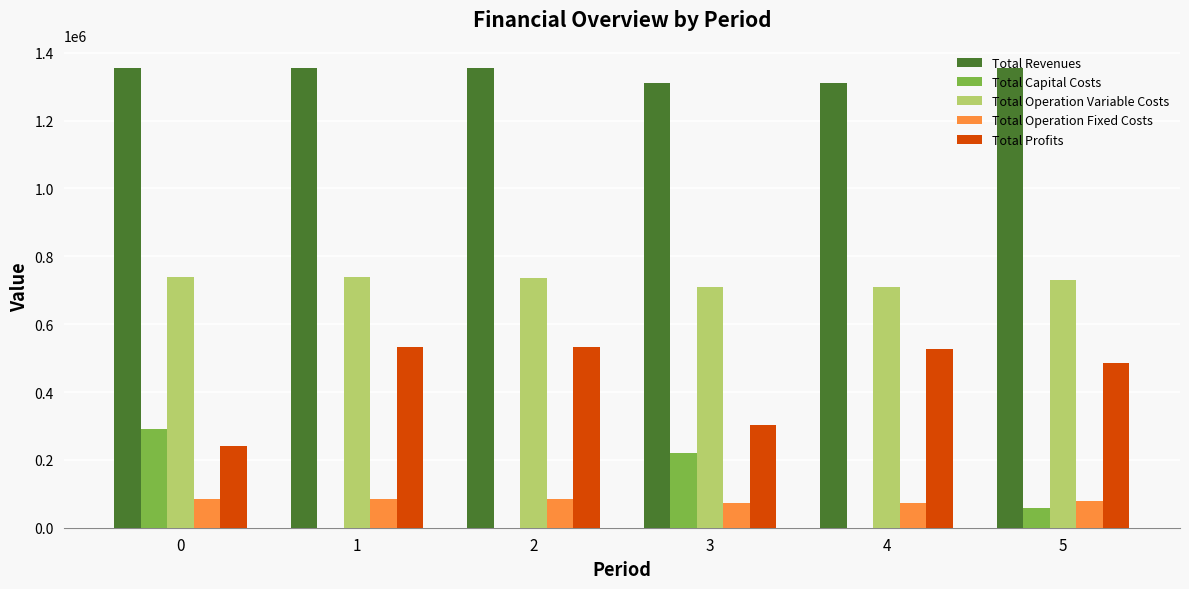

What is the sum of the Total Revenues values at 5 and 4?

2663232.8